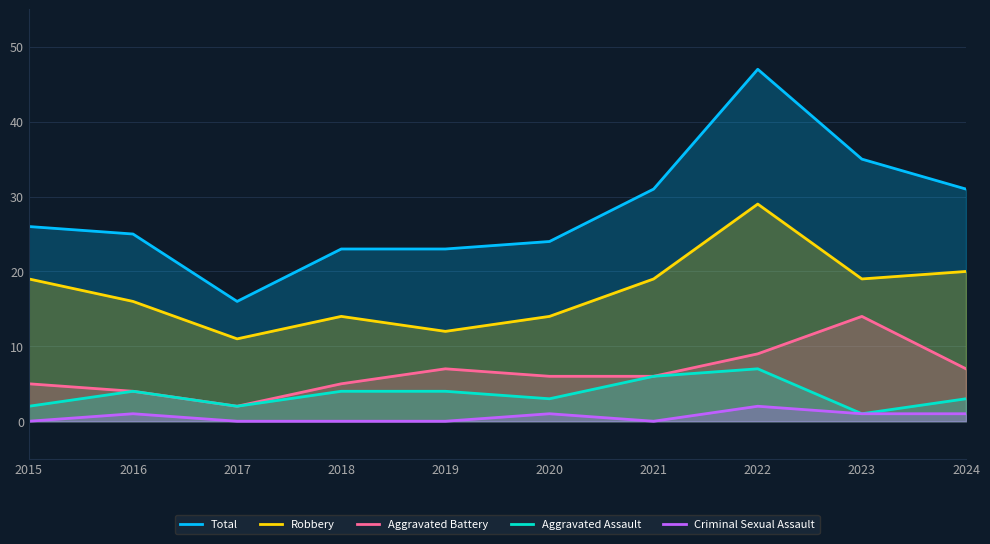

What is the total value across all series at 2021?

62